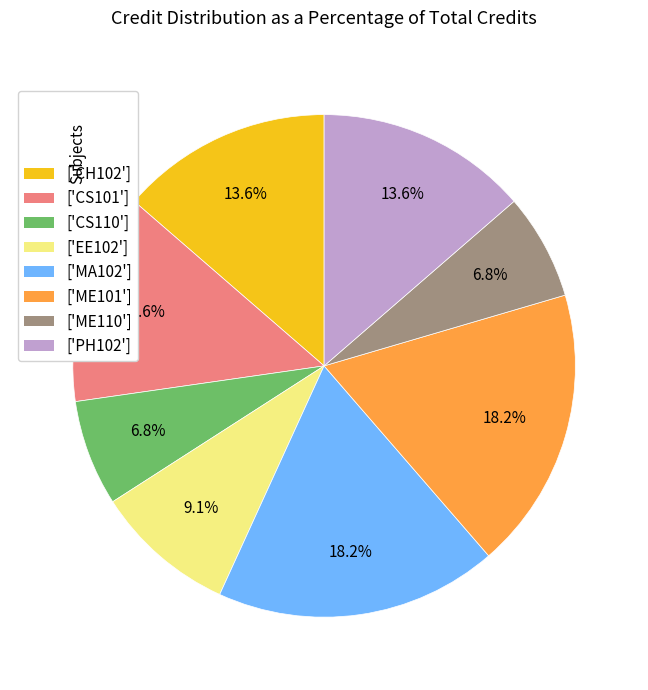

Does any single category account for the majority?

No